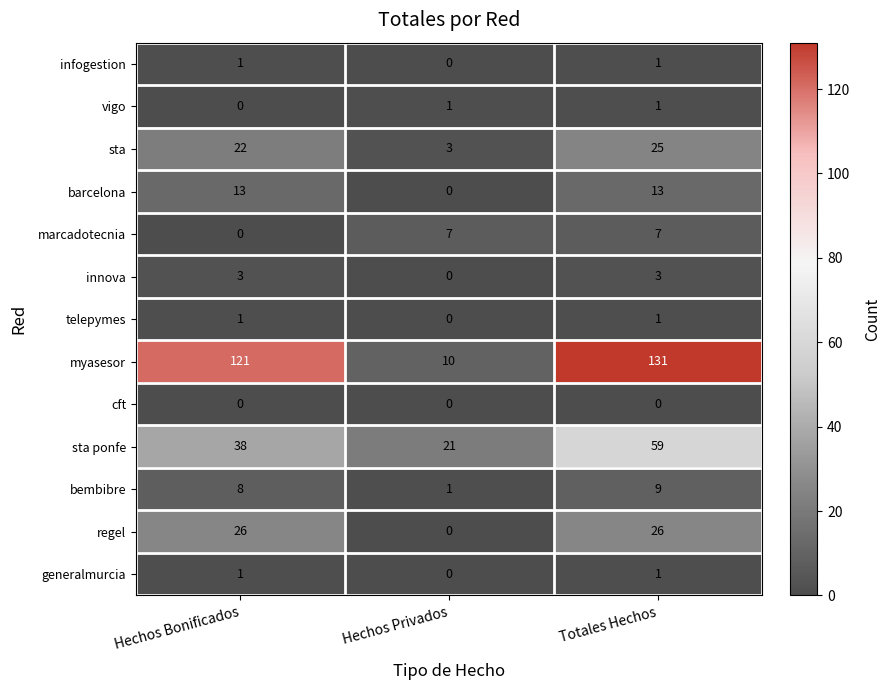

What is the difference between the myasesor values at Hechos Bonificados and Totales Hechos?

10